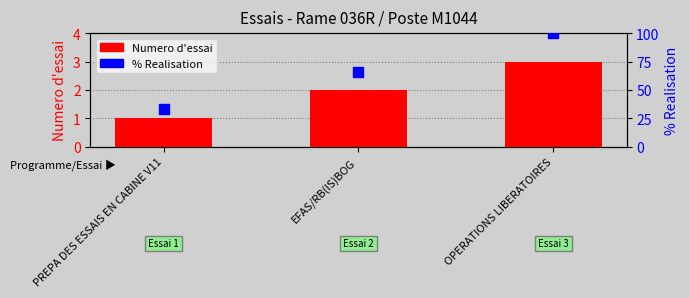

Is the value of % Realisation at PREPA DES ESSAIS EN CABINE V11 greater than the value of Numero d'essai at PREPA DES ESSAIS EN CABINE V11?

Yes